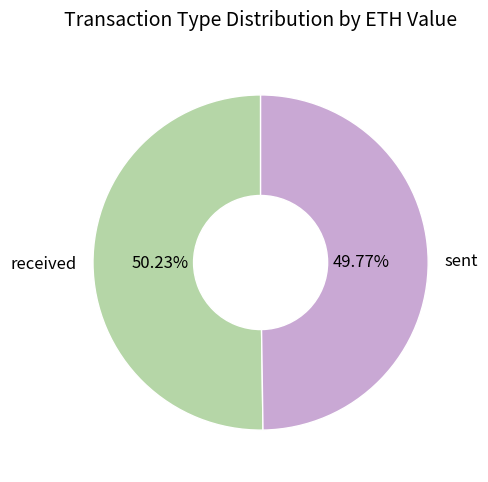

True or false: sent accounts for 39% of the total.

False